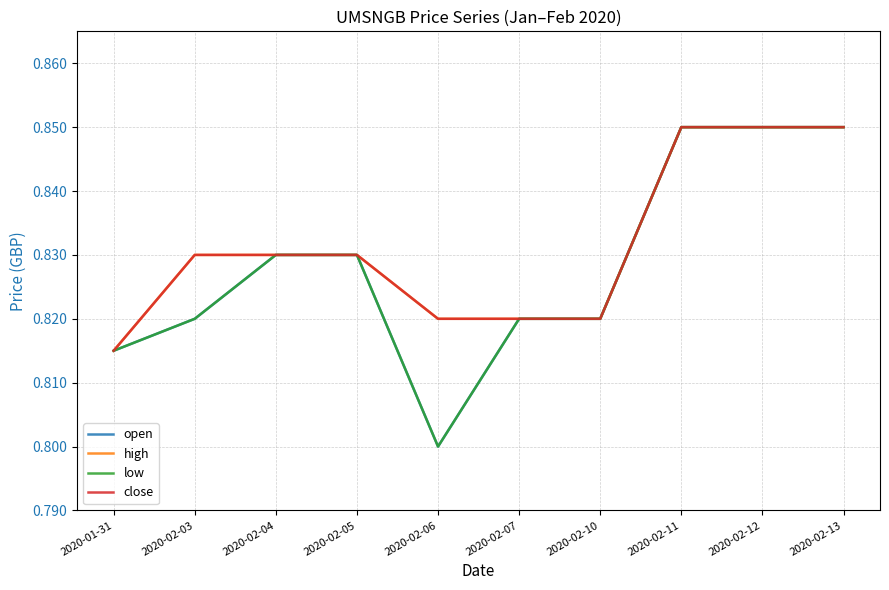

What is the total value across all series at 2020-02-12?

3.4